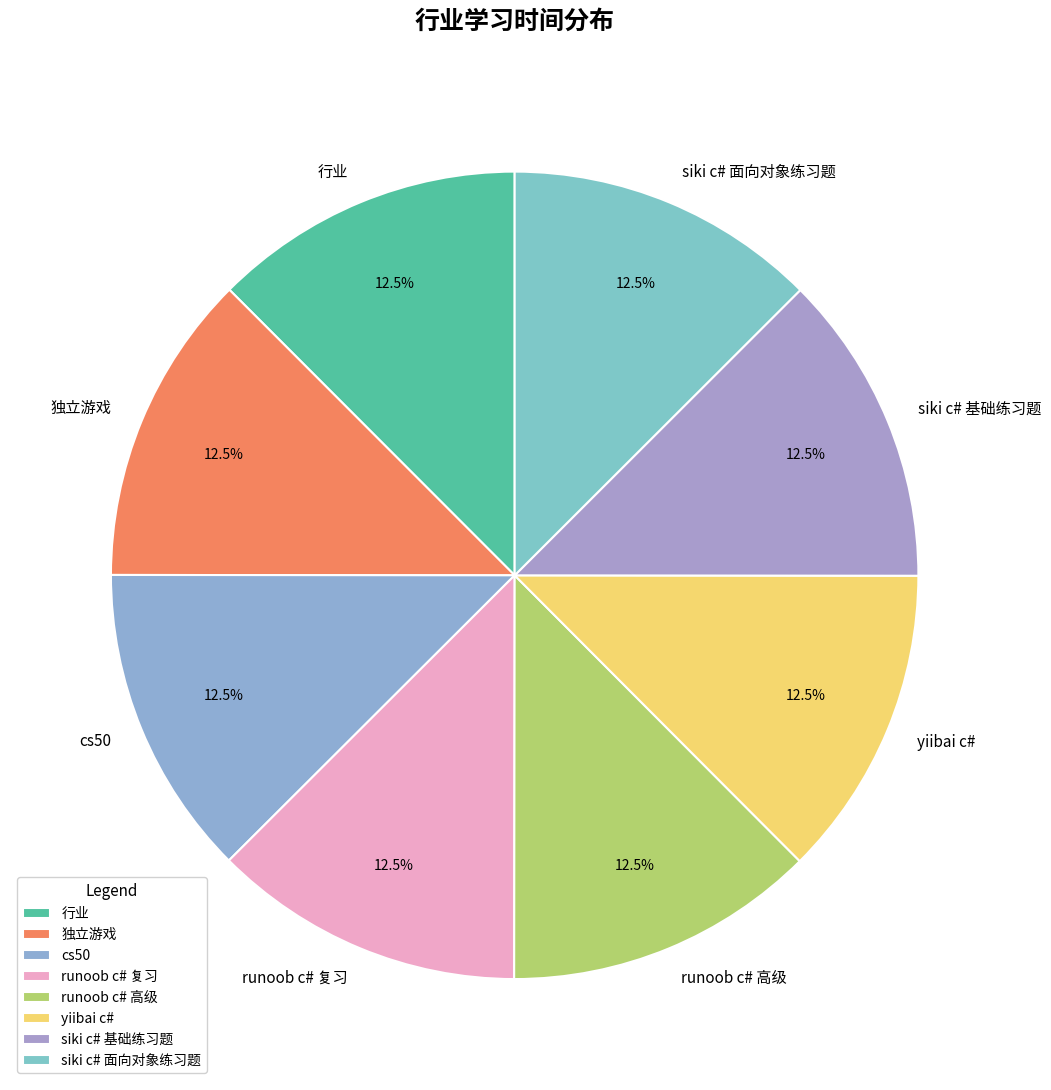

Does yiibai c# represent more than half of the total?

No